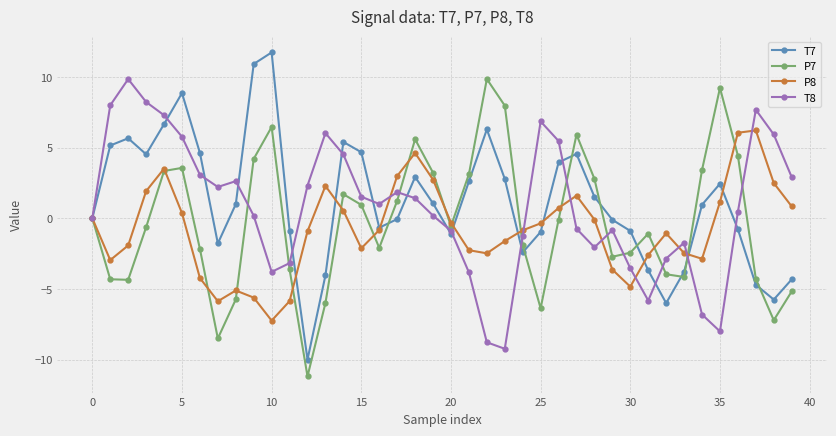

What is the maximum value for P8?

6.2